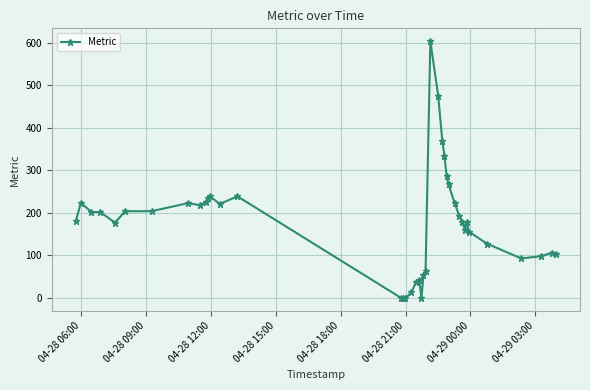

How many values are below 192?

20